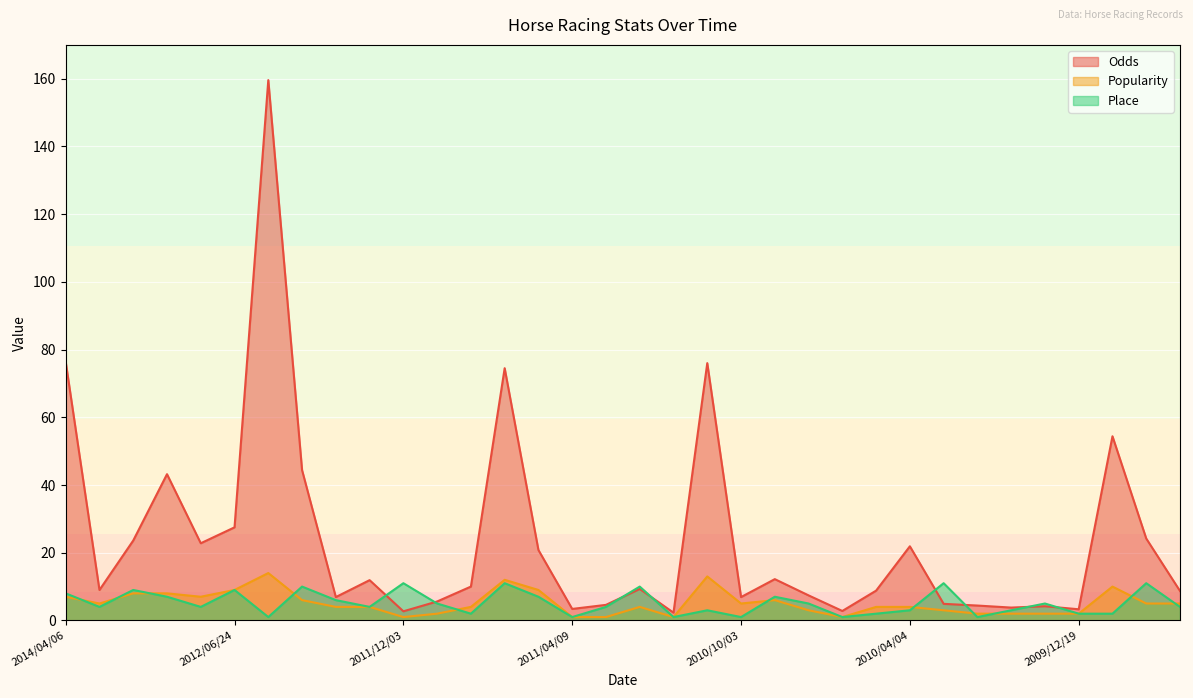

Reading left to right, list all the values displayed in this chart.

Odds: 2014/04/06=76.4	2013/02/10=9.0	2012/12/23=23.6	2012/11/25=43.2	2012/11/04=22.8	2012/06/24=27.5	2012/04/29=159.6	2012/03/18=44.4	2012/02/18=6.9	2012/01/15=11.9	2011/12/03=2.7	2011/11/06=5.6	2011/10/09=10.0	2011/06/26=74.5	2011/05/01=20.8	2011/04/09=3.4	2011/02/19=4.6	2011/01/16=9.3	2010/12/12=2.3	2010/10/24=76.0	2010/10/03=6.9	2010/09/04=12.2	2010/05/29=7.4	2010/05/15=2.8	2010/04/24=8.8	2010/04/04=21.9	2010/03/14=4.9	2010/02/27=4.4	2010/01/24=3.8	2010/01/09=4.2	2009/12/19=3.3	2009/12/05=54.4	2009/11/22=24.2	2009/10/18=8.7
Popularity: 2014/04/06=7.0	2013/02/10=5.0	2012/12/23=8.0	2012/11/25=8.0	2012/11/04=7.0	2012/06/24=9.0	2012/04/29=14.0	2012/03/18=6.0	2012/02/18=4.0	2012/01/15=4.0	2011/12/03=1.0	2011/11/06=2.0	2011/10/09=4.0	2011/06/26=12.0	2011/05/01=9.0	2011/04/09=1.0	2011/02/19=1.0	2011/01/16=4.0	2010/12/12=1.0	2010/10/24=13.0	2010/10/03=5.0	2010/09/04=6.0	2010/05/29=3.0	2010/05/15=1.0	2010/04/24=4.0	2010/04/04=4.0	2010/03/14=3.0	2010/02/27=2.0	2010/01/24=2.0	2010/01/09=2.0	2009/12/19=2.0	2009/12/05=10.0	2009/11/22=5.0	2009/10/18=5.0
Place: 2014/04/06=8.0	2013/02/10=4.0	2012/12/23=9.0	2012/11/25=7.0	2012/11/04=4.0	2012/06/24=9.0	2012/04/29=1.0	2012/03/18=10.0	2012/02/18=6.0	2012/01/15=4.0	2011/12/03=11.0	2011/11/06=5.0	2011/10/09=2.0	2011/06/26=11.0	2011/05/01=7.0	2011/04/09=1.0	2011/02/19=4.0	2011/01/16=10.0	2010/12/12=1.0	2010/10/24=3.0	2010/10/03=1.0	2010/09/04=7.0	2010/05/29=5.0	2010/05/15=1.0	2010/04/24=2.0	2010/04/04=3.0	2010/03/14=11.0	2010/02/27=1.0	2010/01/24=3.0	2010/01/09=5.0	2009/12/19=2.0	2009/12/05=2.0	2009/11/22=11.0	2009/10/18=4.0